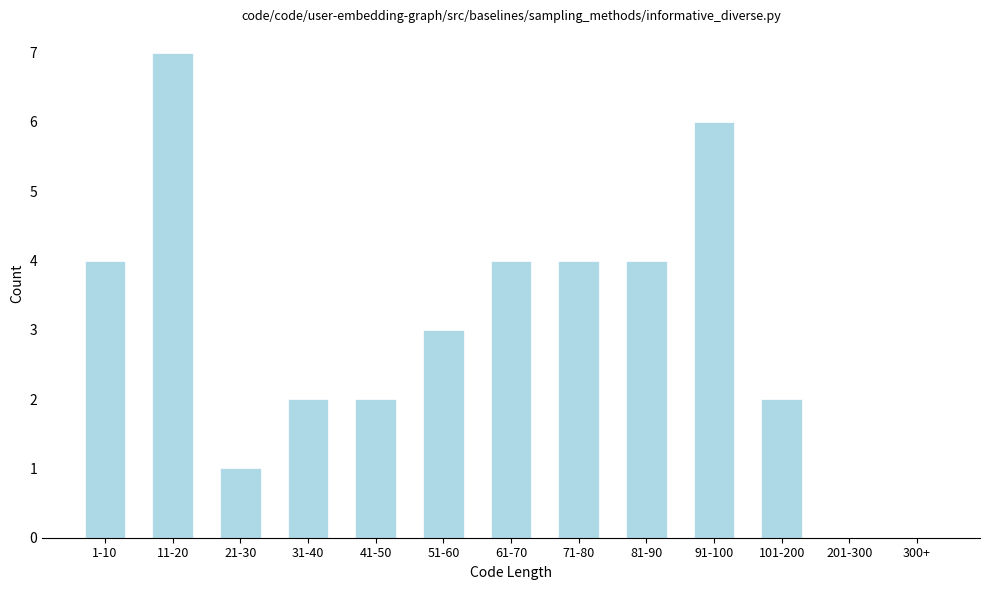

Reading left to right, transcribe all the data shown in this chart.

1-10=4	11-20=7	21-30=1	31-40=2	41-50=2	51-60=3	61-70=4	71-80=4	81-90=4	91-100=6	101-200=2	201-300=0	300+=0